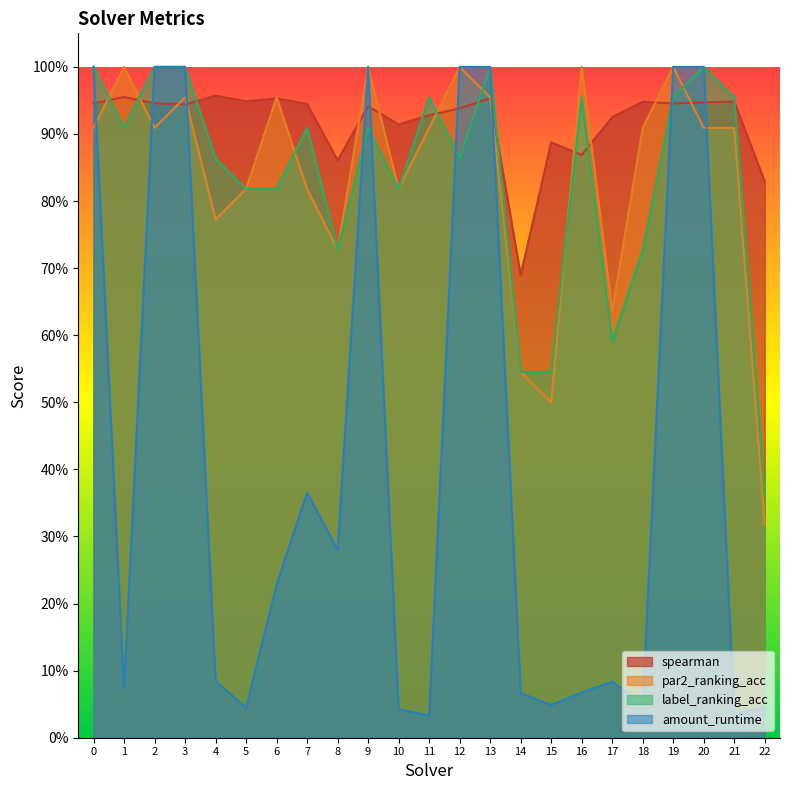

Is it true that amount_runtime equals 0.1 at 17?

False